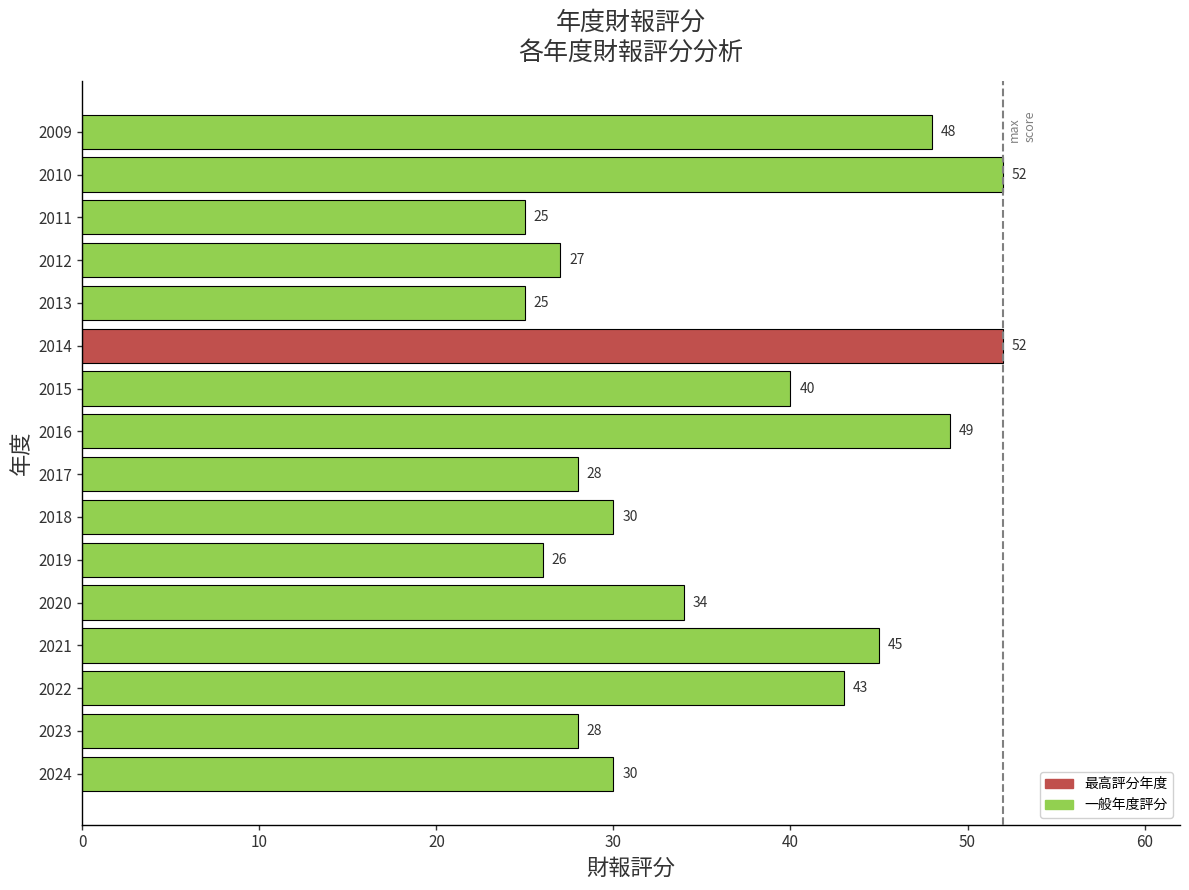

How many data points does each series have?

16